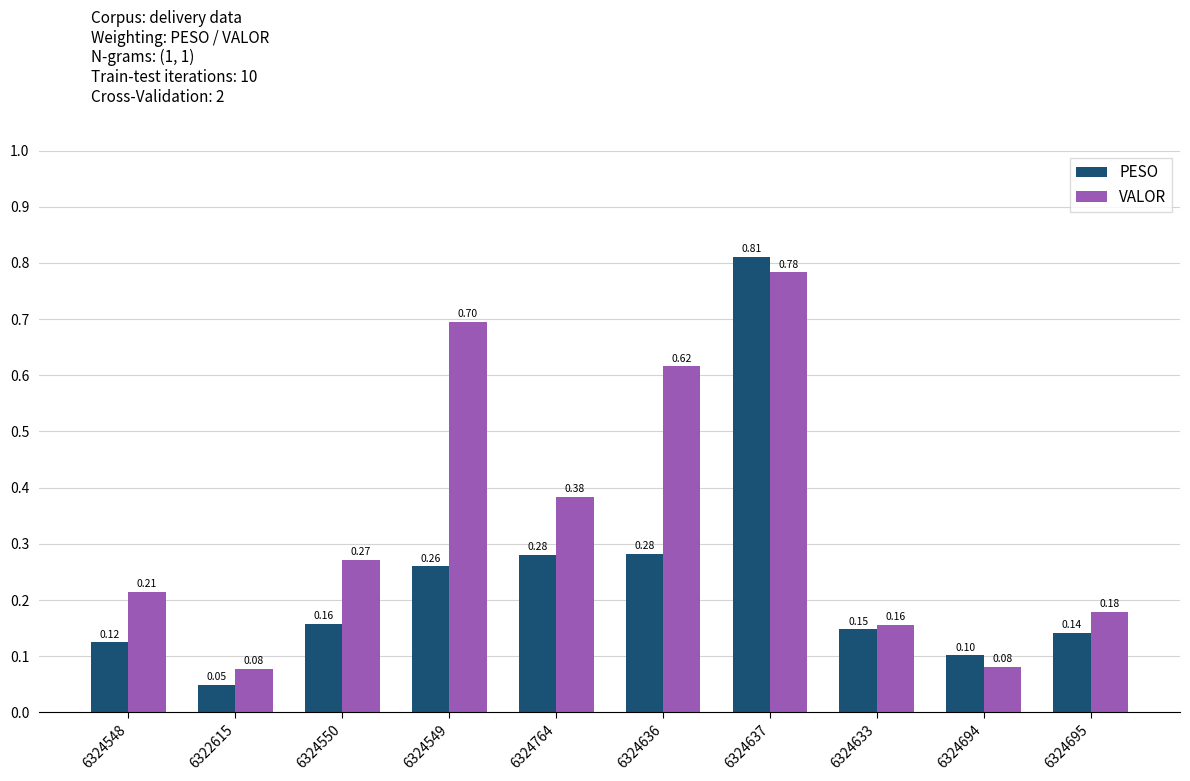

At how many categories does at least one series exceed 0?

10